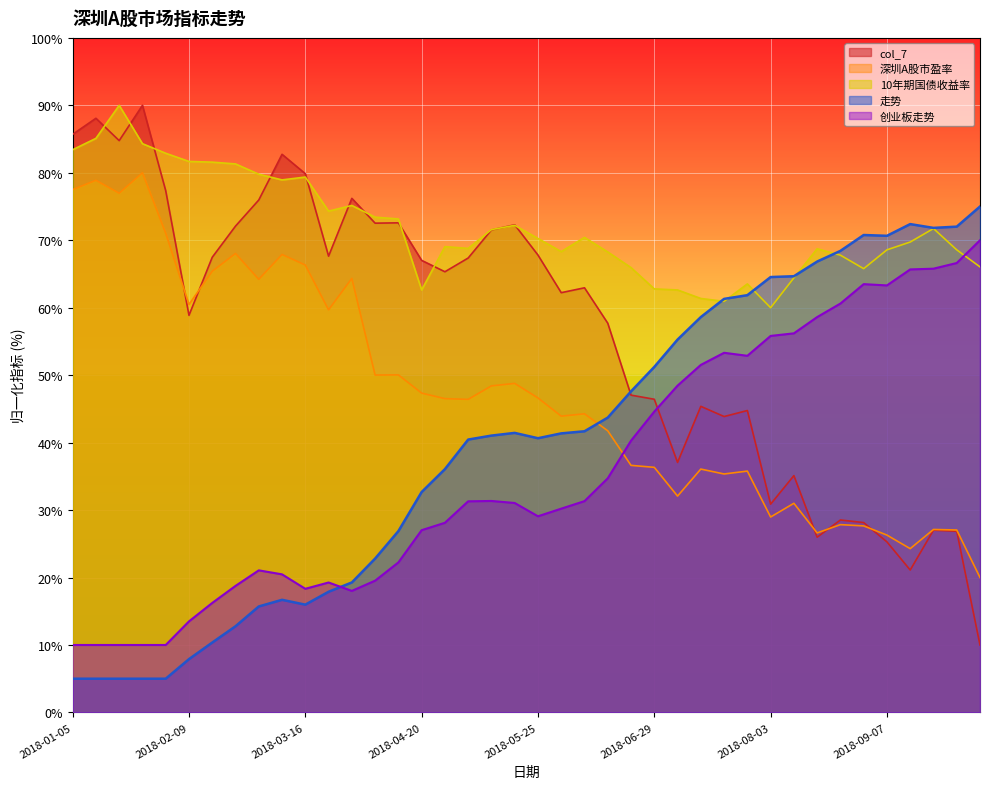

Where do 深圳A股市盈率 and col_7 first cross each other?

2018-02-02 and 2018-02-09